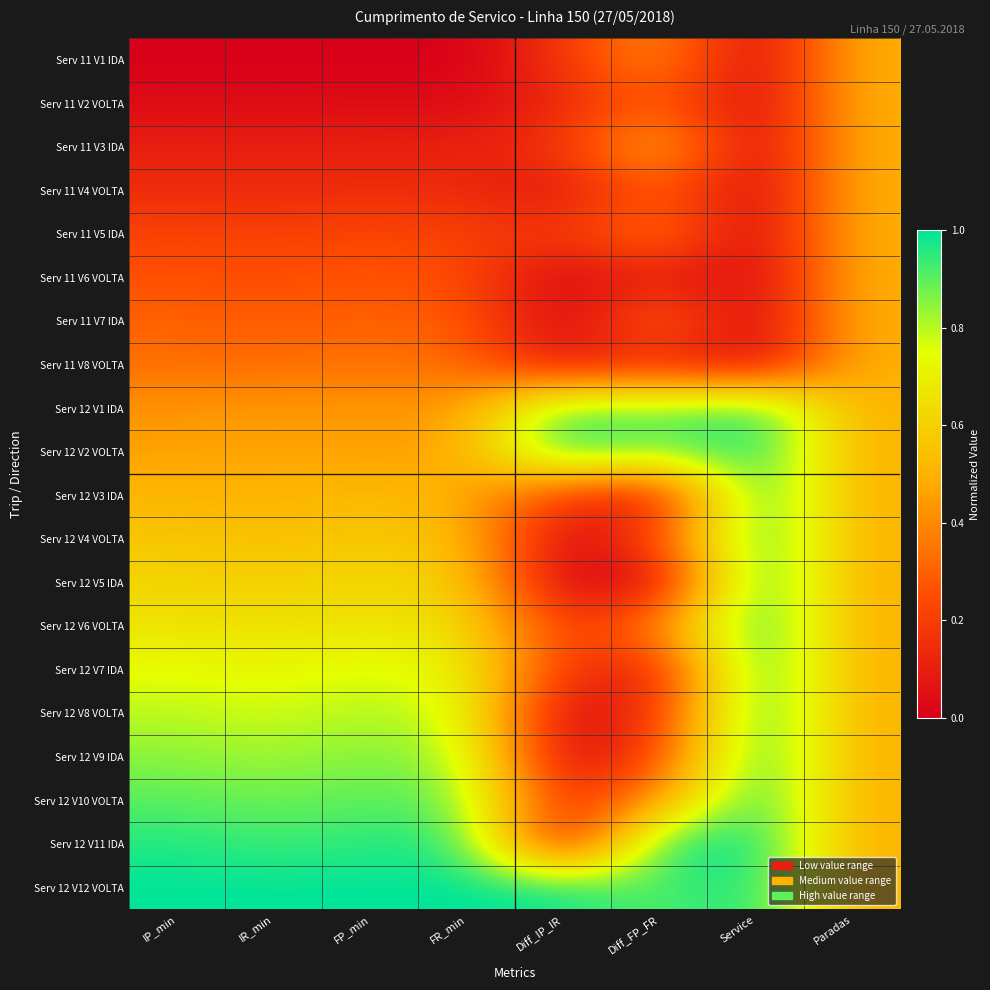

At how many categories does at least one series exceed 0?

8